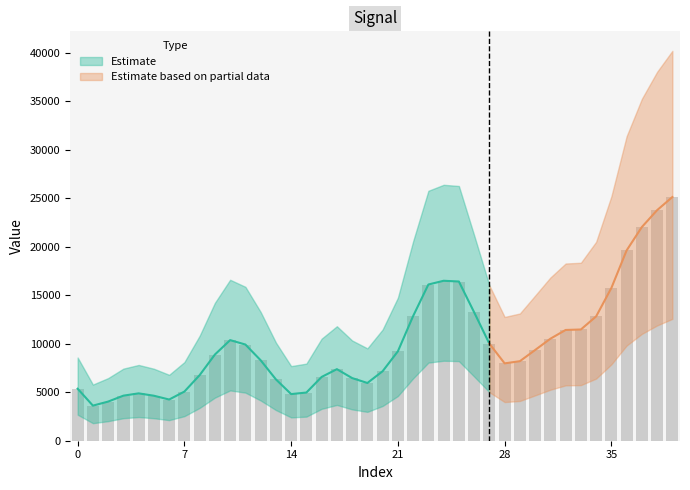

Are the bars horizontal?

No